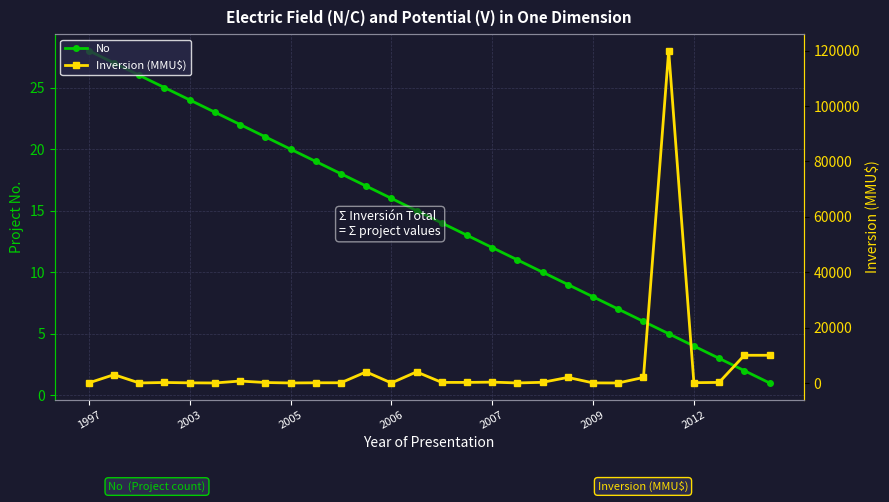

Does the chart display data point markers on the line(s)?

Yes